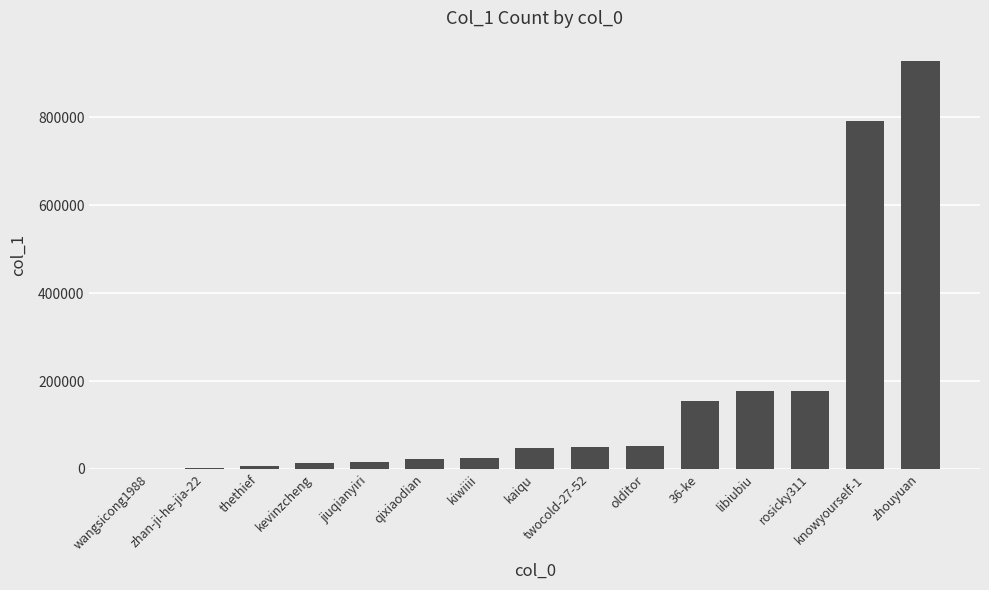

What is the greatest value displayed?

928442